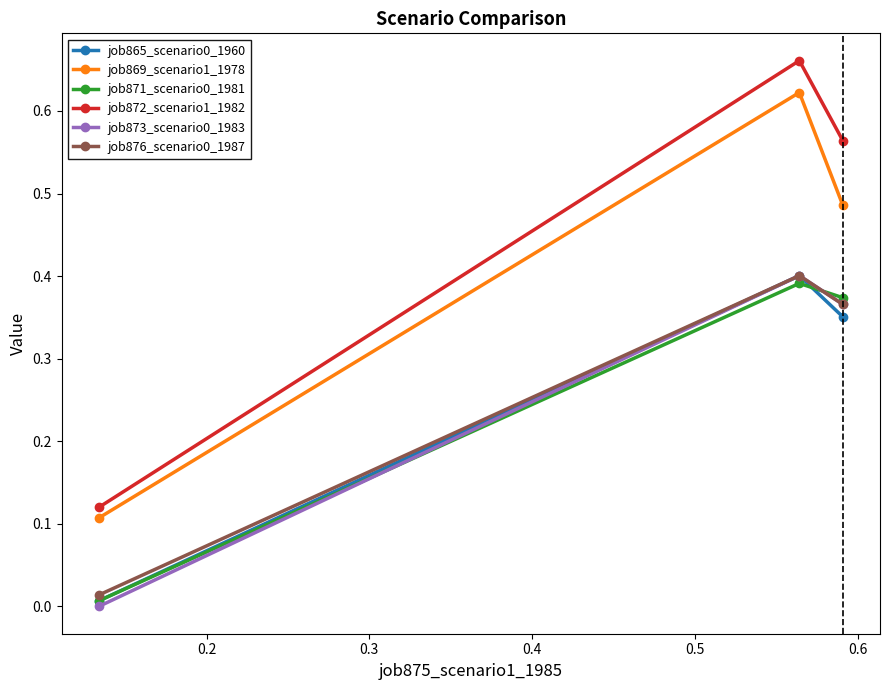

Does the chart display data point markers on the line(s)?

Yes